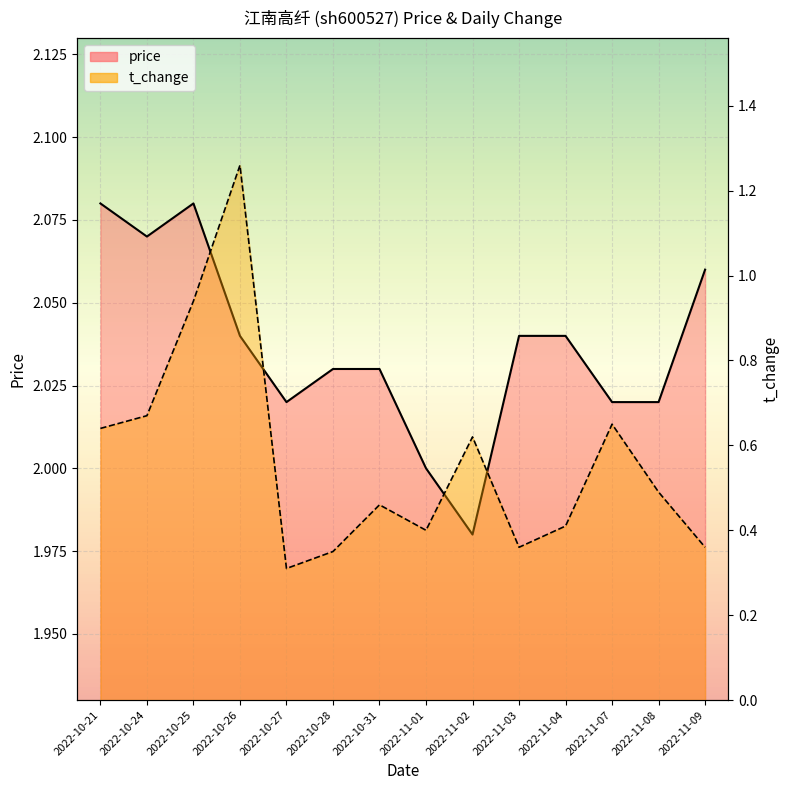

Reading left to right, transcribe all the data shown in this chart.

price: 2.1	2.1	2.1	2.0	2.0	2.0	2.0	2.0	2.0	2.0	2.0	2.0	2.0	2.1
t_change: 0.6	0.7	0.9	1.3	0.3	0.3	0.5	0.4	0.6	0.4	0.4	0.7	0.5	0.4